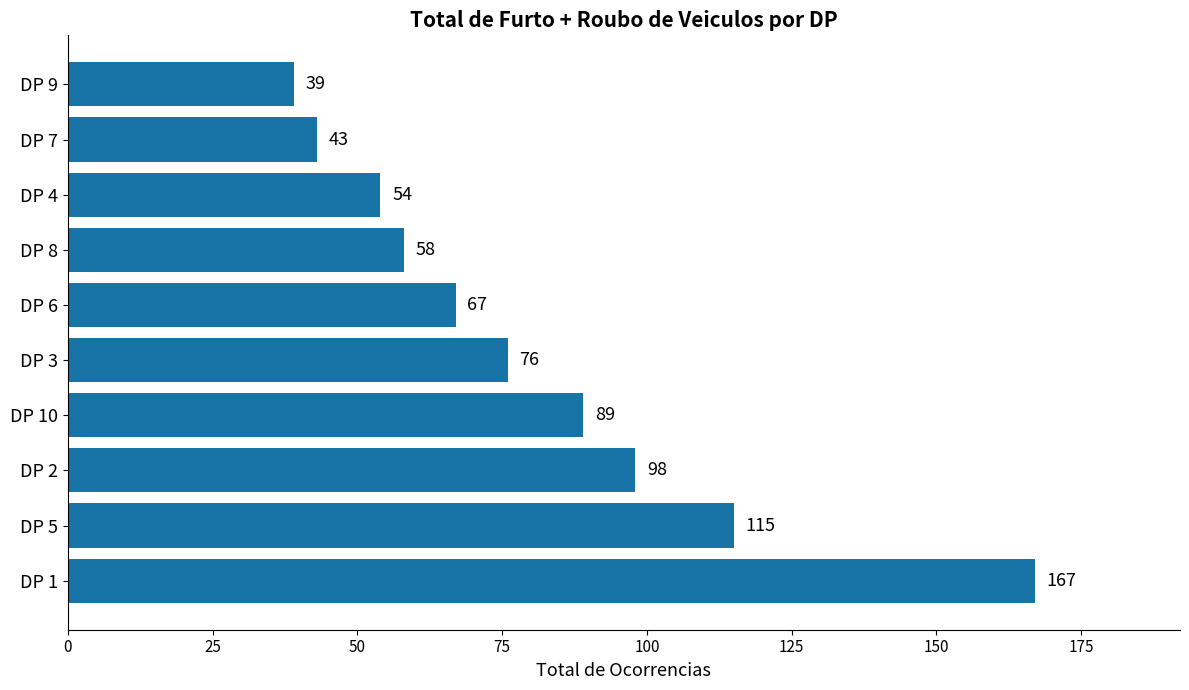

List the labels in order of value, largest first.

DP 1, DP 5, DP 2, DP 10, DP 3, DP 6, DP 8, DP 4, DP 7, DP 9